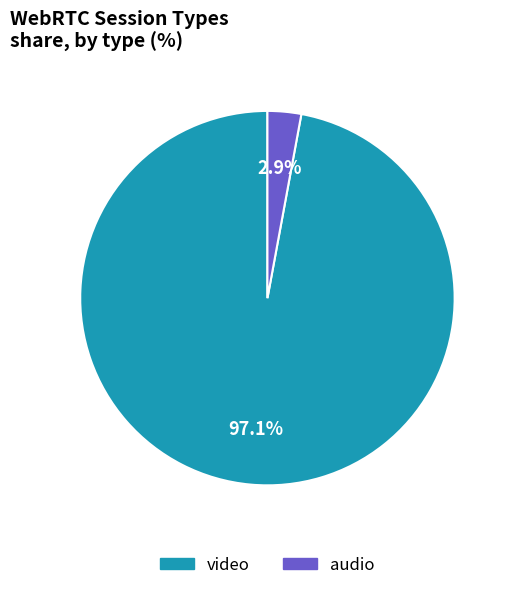

To the nearest percent, what portion does video represent?

97%